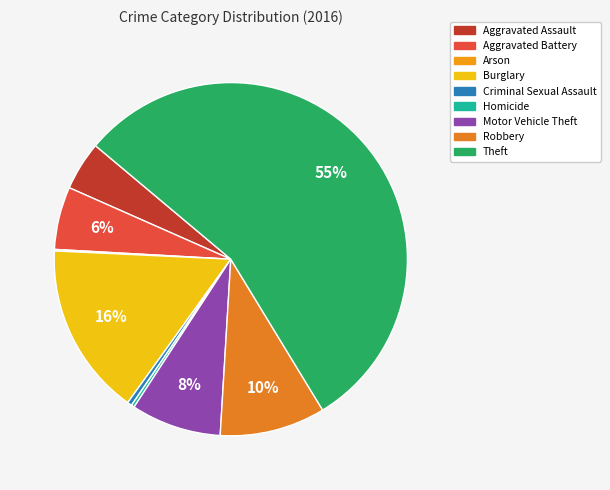

Between Motor Vehicle Theft and Burglary, which is larger?

Burglary